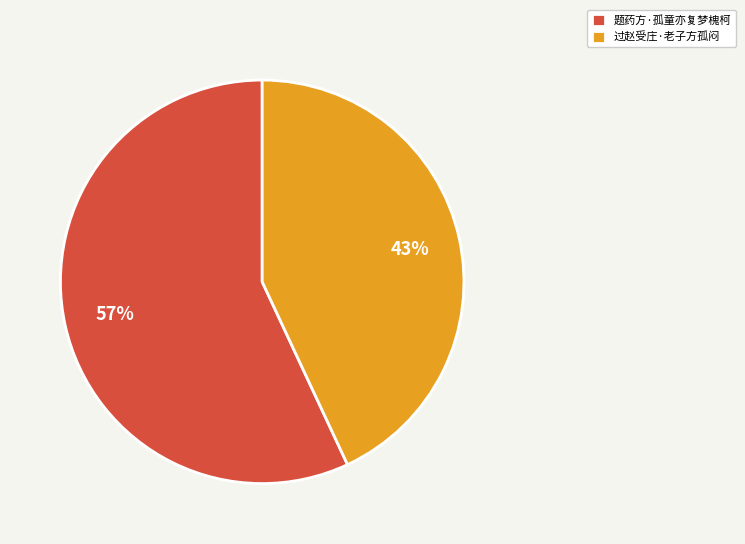

Count the number of slices in the pie.

2